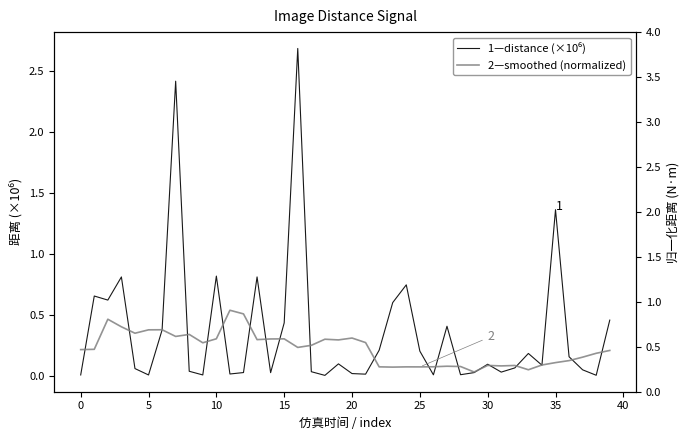

Which series has the largest range (max minus min)?

1—distance (×10⁶)